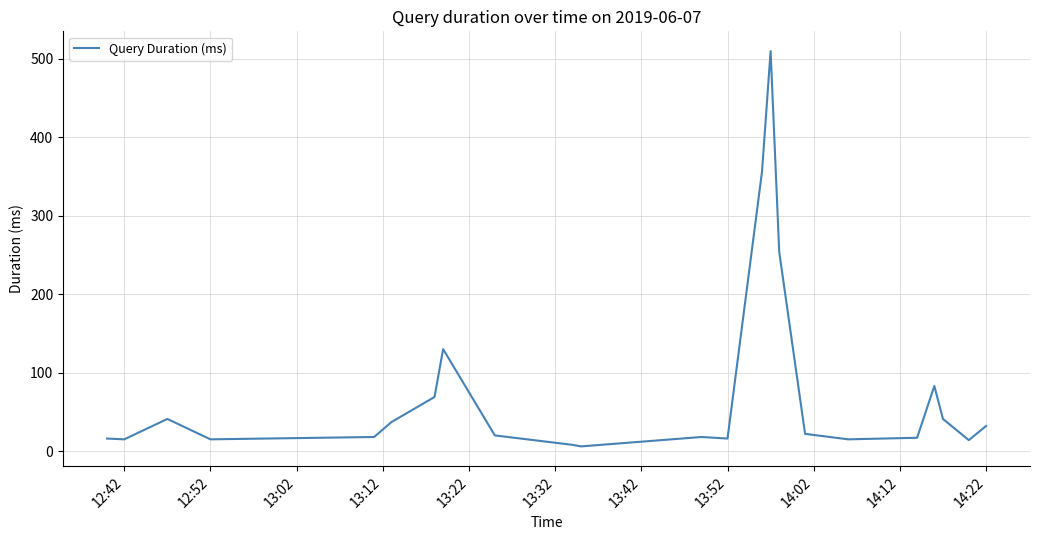

What is the greatest value displayed?

510